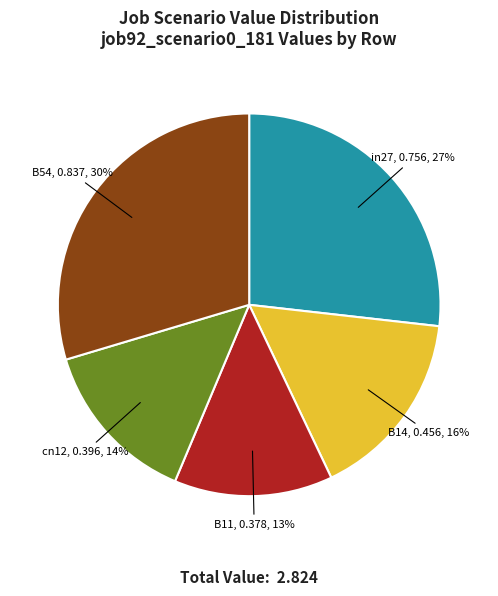

Between B11 and in27, which is larger?

in27